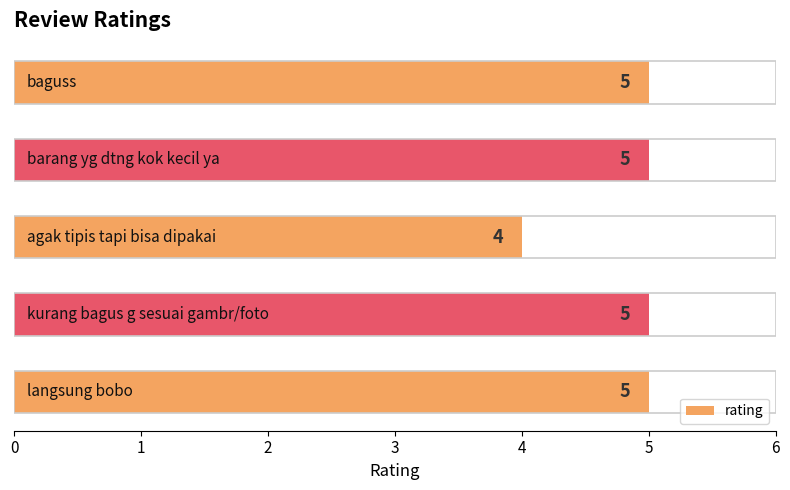

Reading bottom to top, list all the values displayed in this chart.

5	5	4	5	5